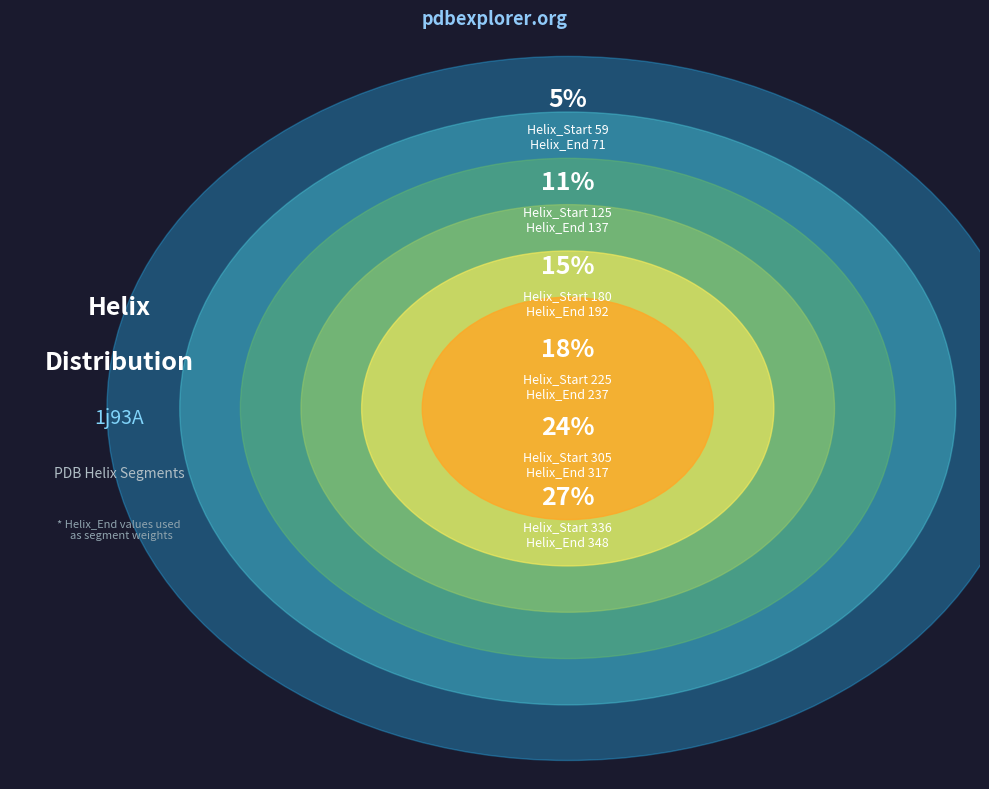

Which category has the biggest portion of the pie?

336